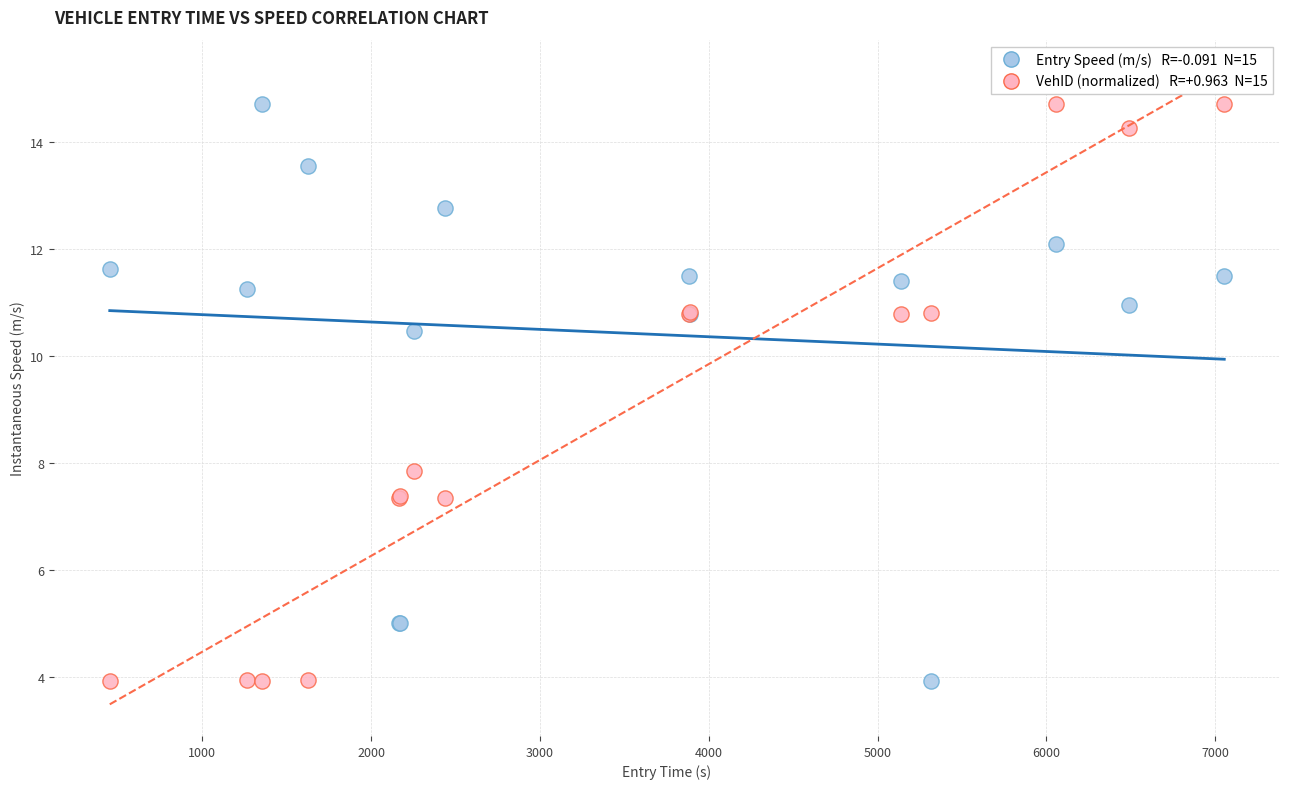

Across all series, what Y value is closest to 9?

7.8